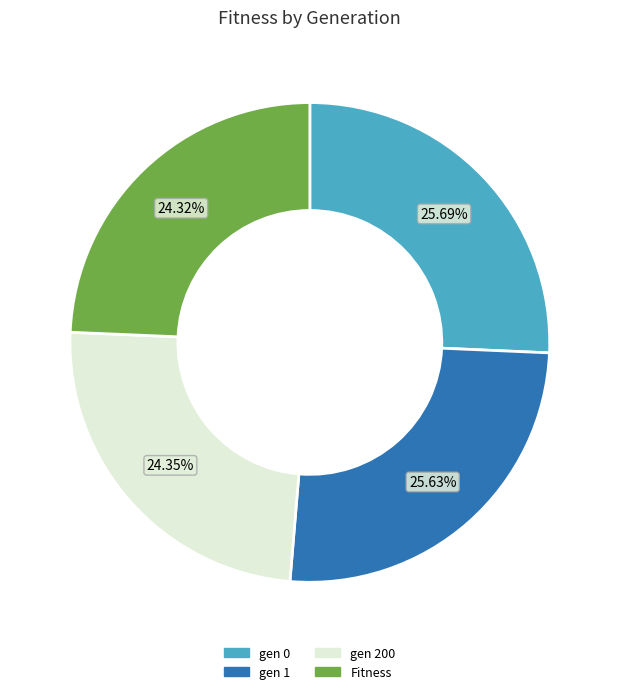

To the nearest percent, what is the combined percentage of gen 0 and Fitness?

50%